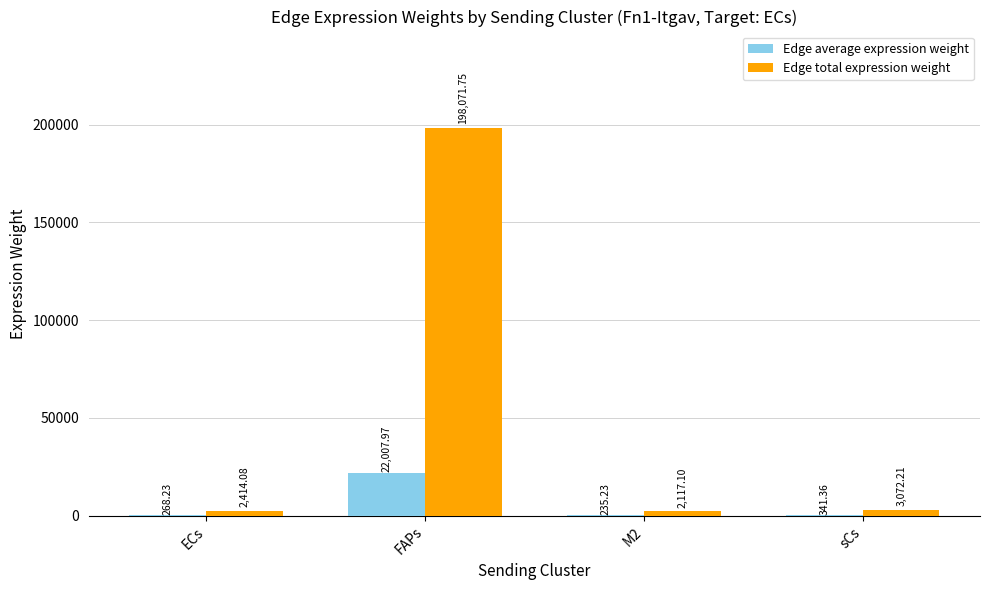

The Edge average expression weight series shows 22008.0 at FAPs. True or false?

True